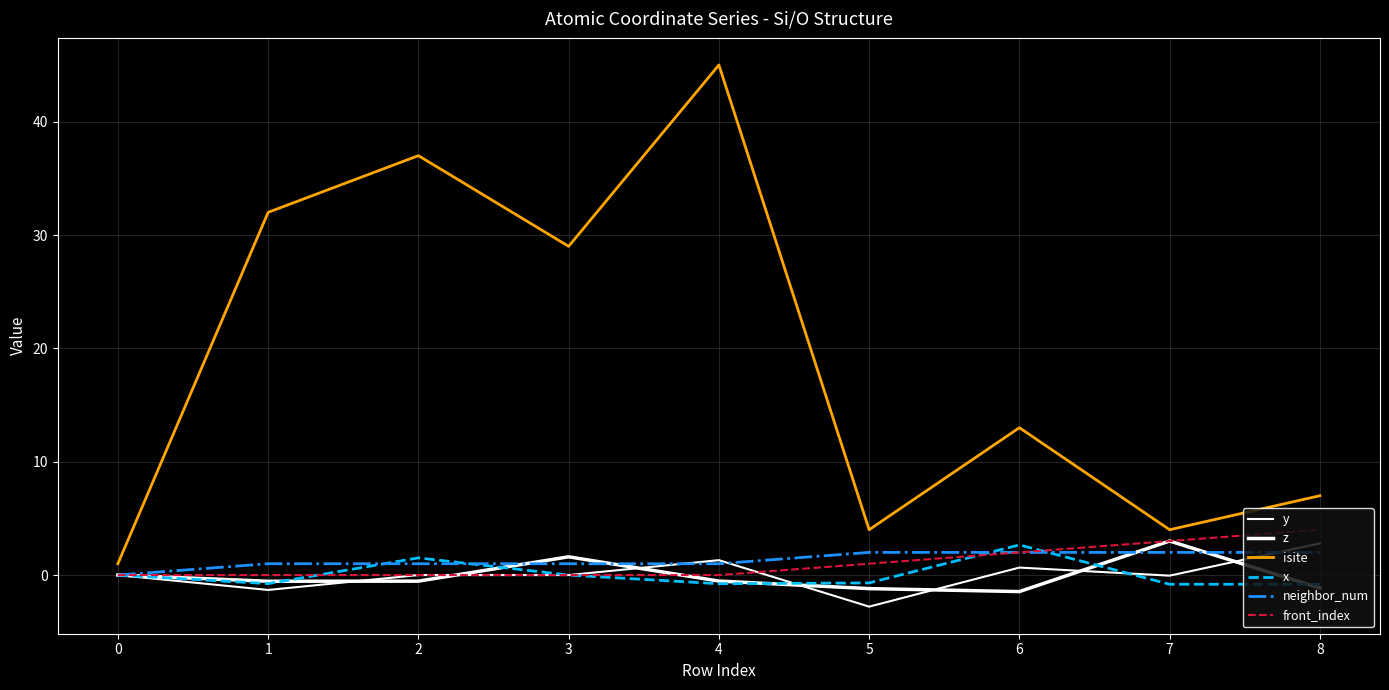

How many interior local peaks does the isite series have?

3